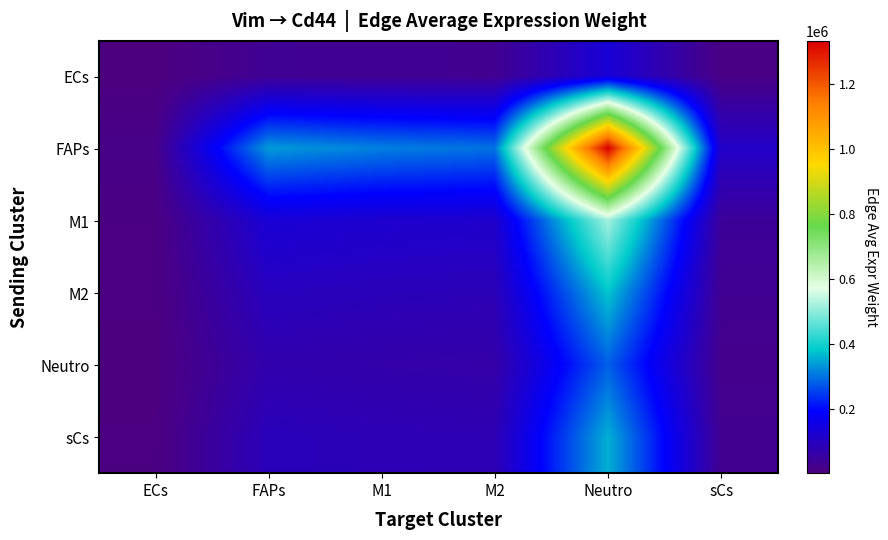

Which series changed the most between FAPs and sCs?

FAPs